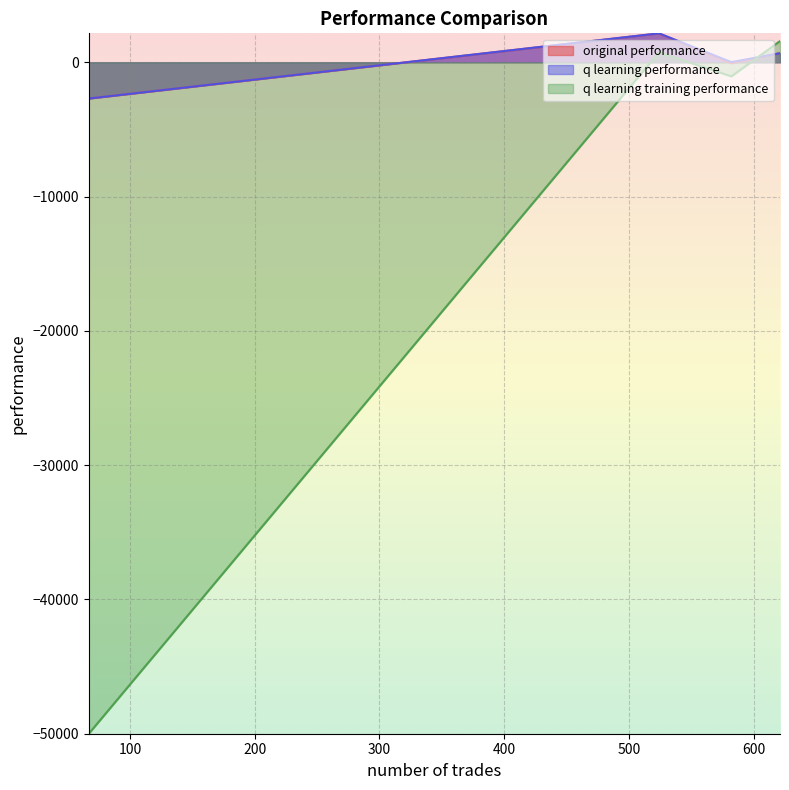

Where is the first local maximum for q learning training performance?

621